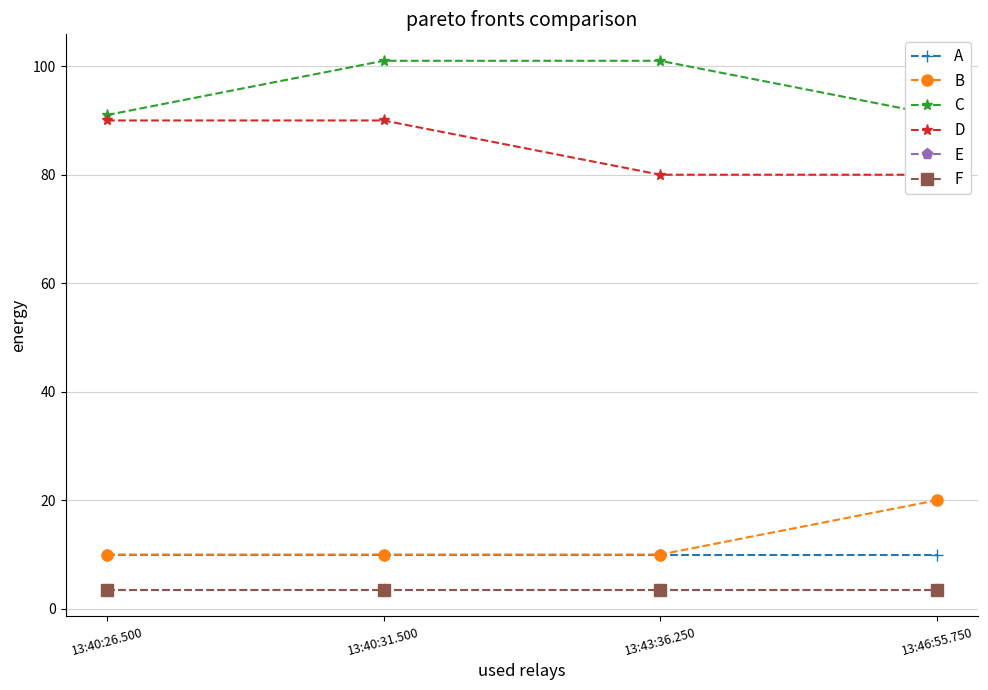

How many distinct data groups are displayed?

6